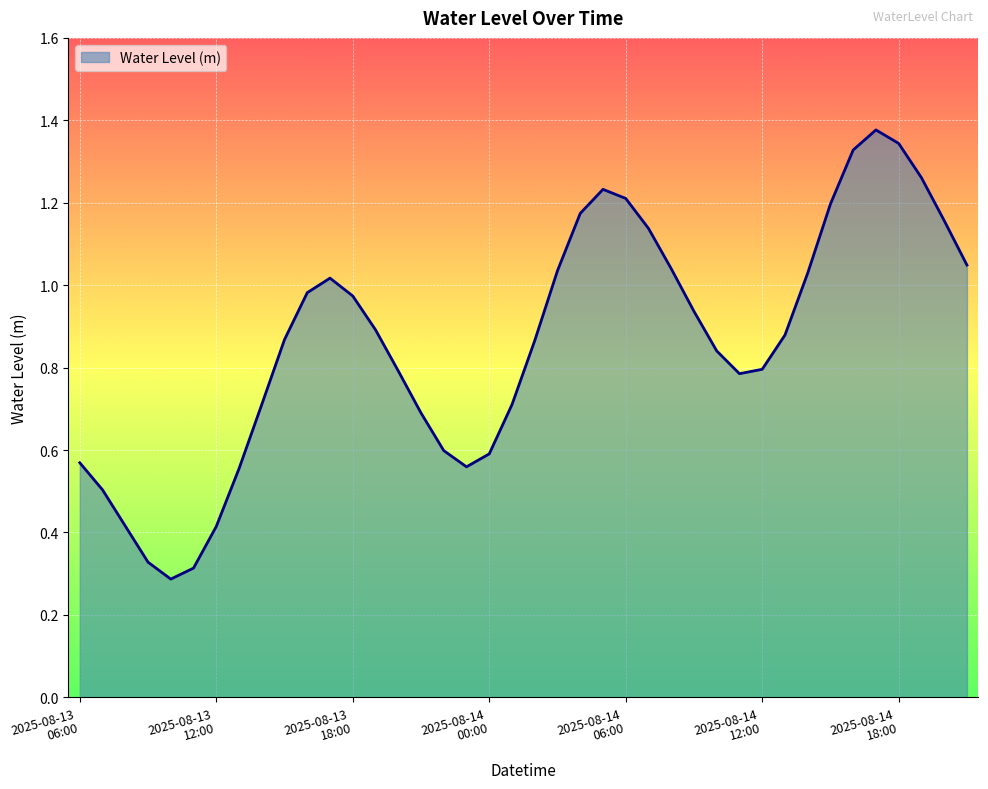

How many lines are shown in the chart?

1